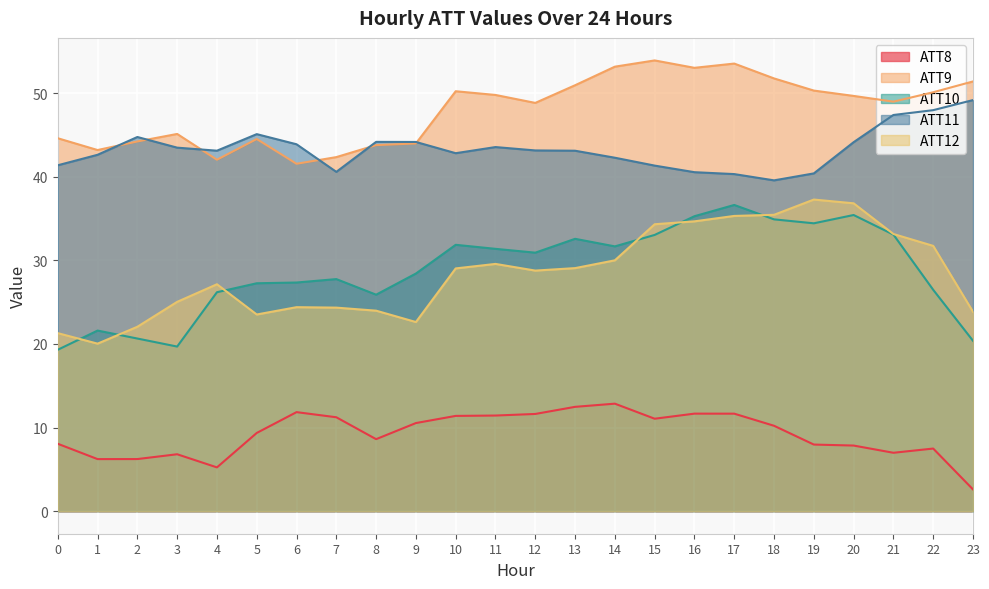

What is the average value of the ATT8 series?

9.2